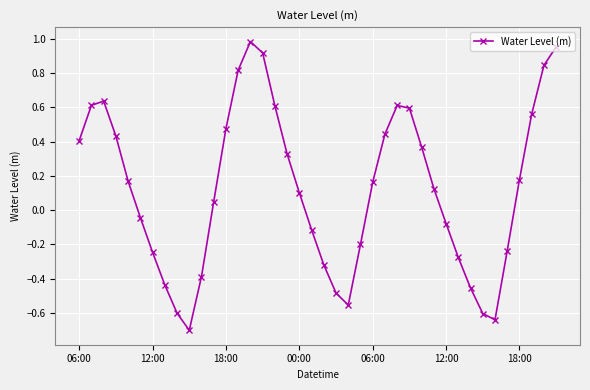

True or false: there are more than 1 points higher than both neighbors.

True